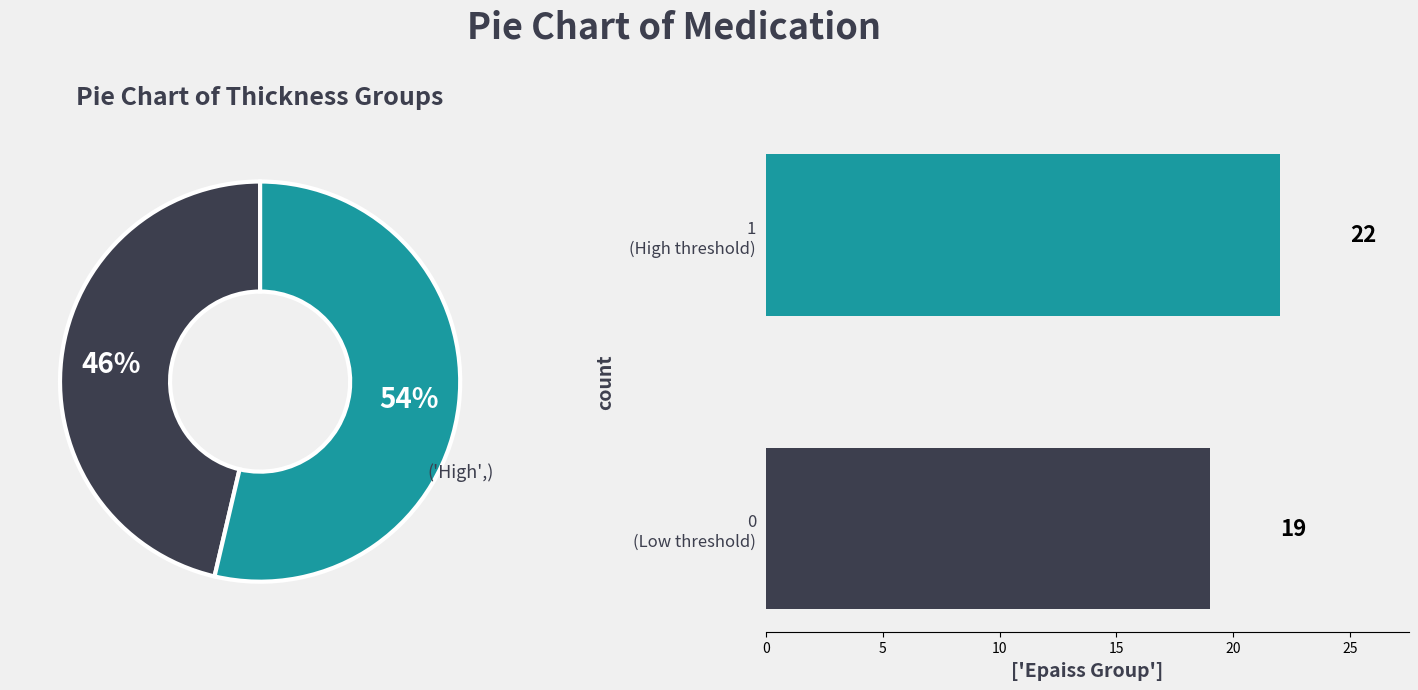

Is the sum of 1 (High threshold) and 0 (Low threshold) greater than half?

Yes